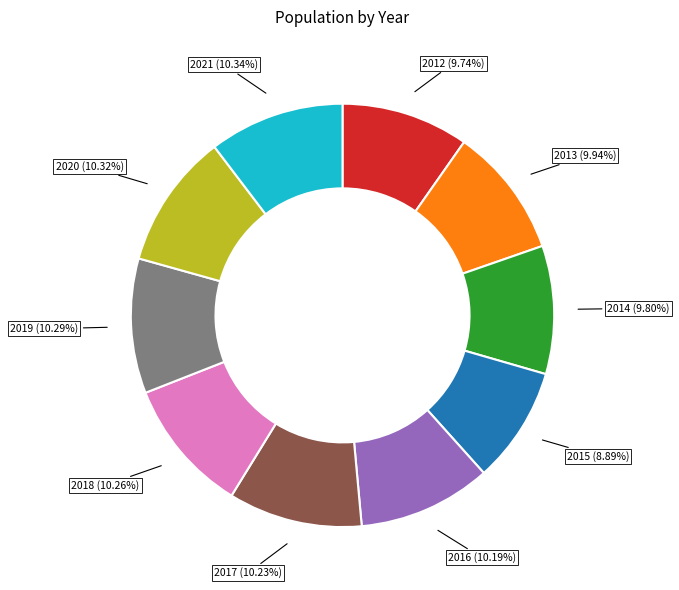

How many slices are in this pie chart?

10